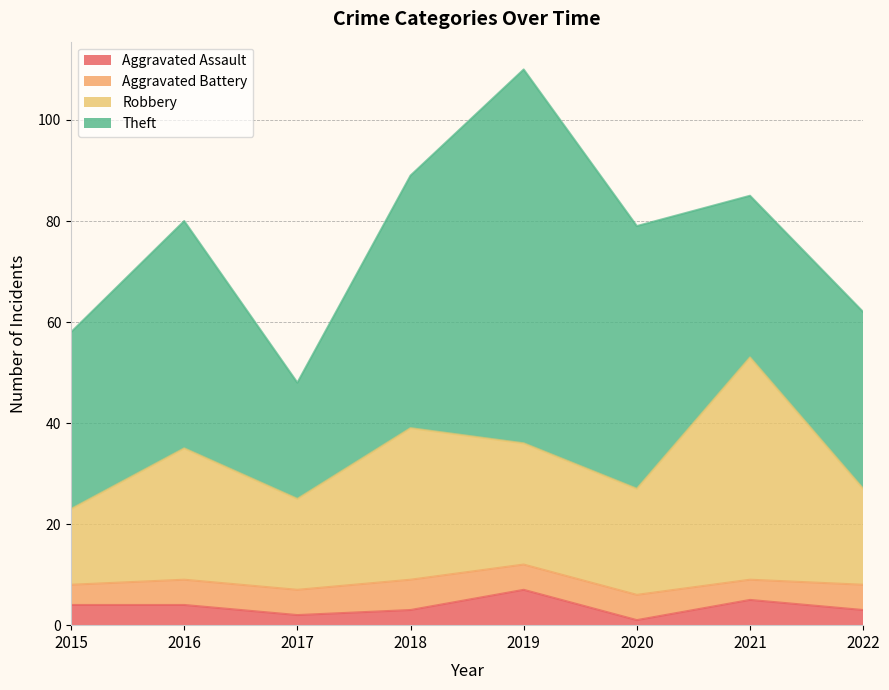

What is the average value of the Aggravated Assault series?

4